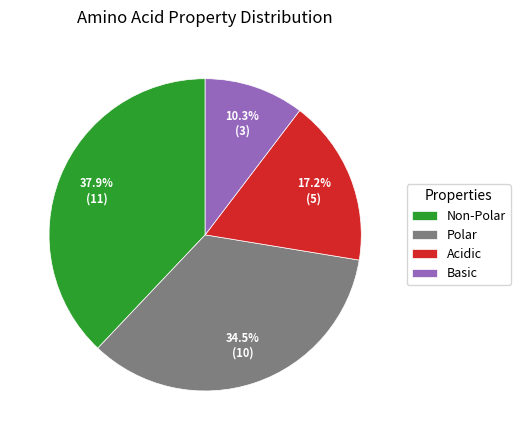

How many segments does this pie chart have?

4